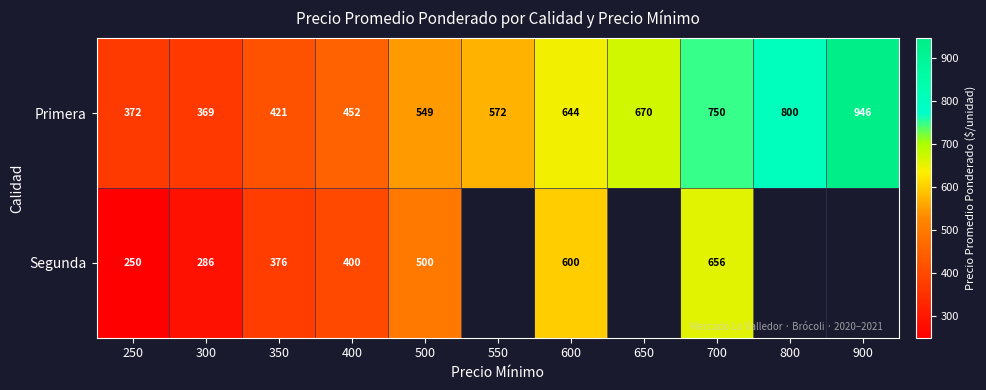

The value of Primera at 300 is 369. True or false?

True